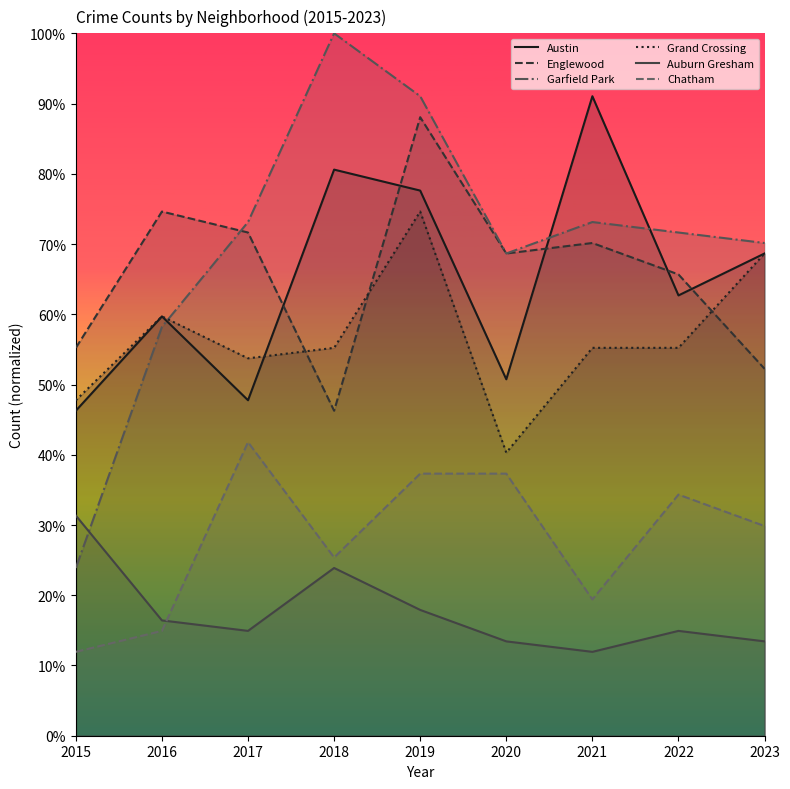

True or false: Grand Crossing and Garfield Park cross at least once.

True